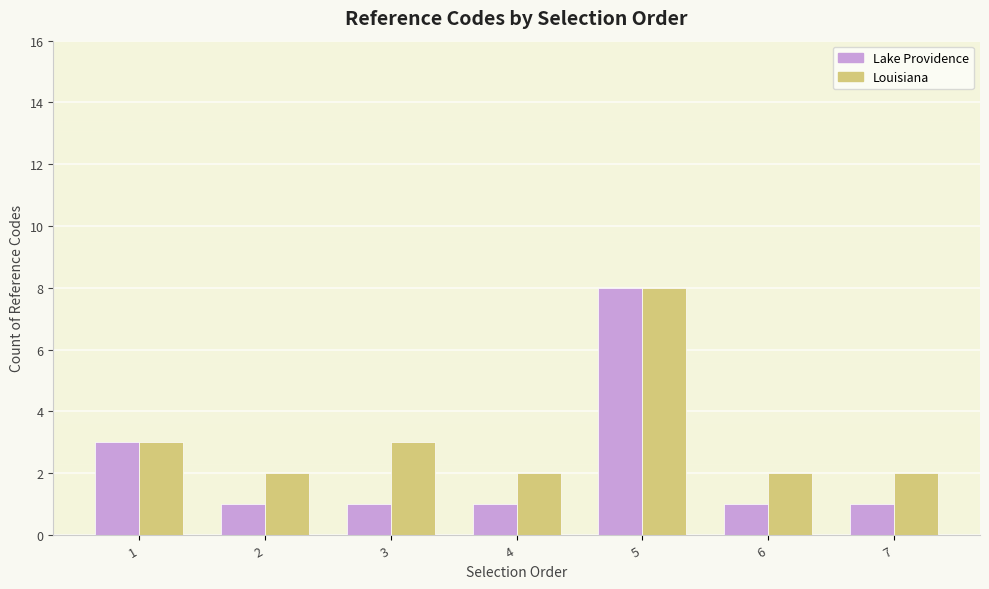

How many bars are there in each group?

2